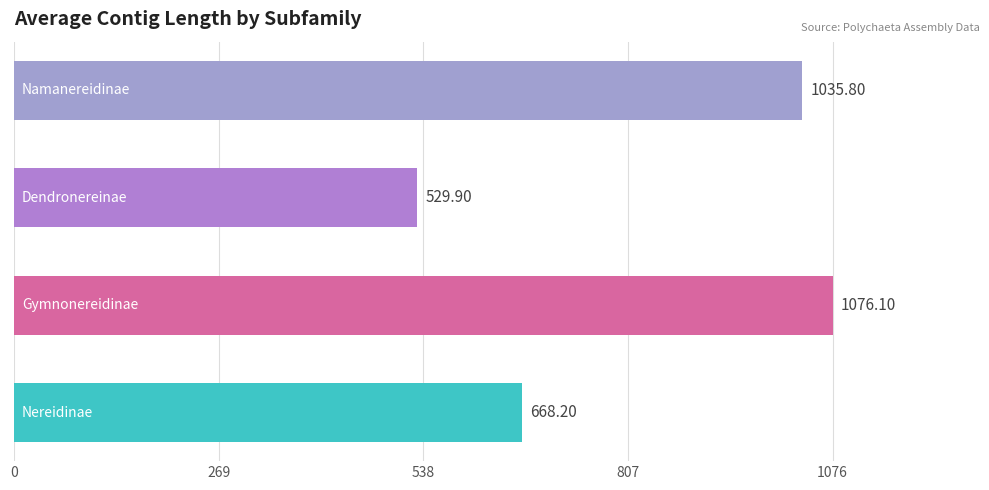

What is the difference between the maximum and minimum values?

546.2